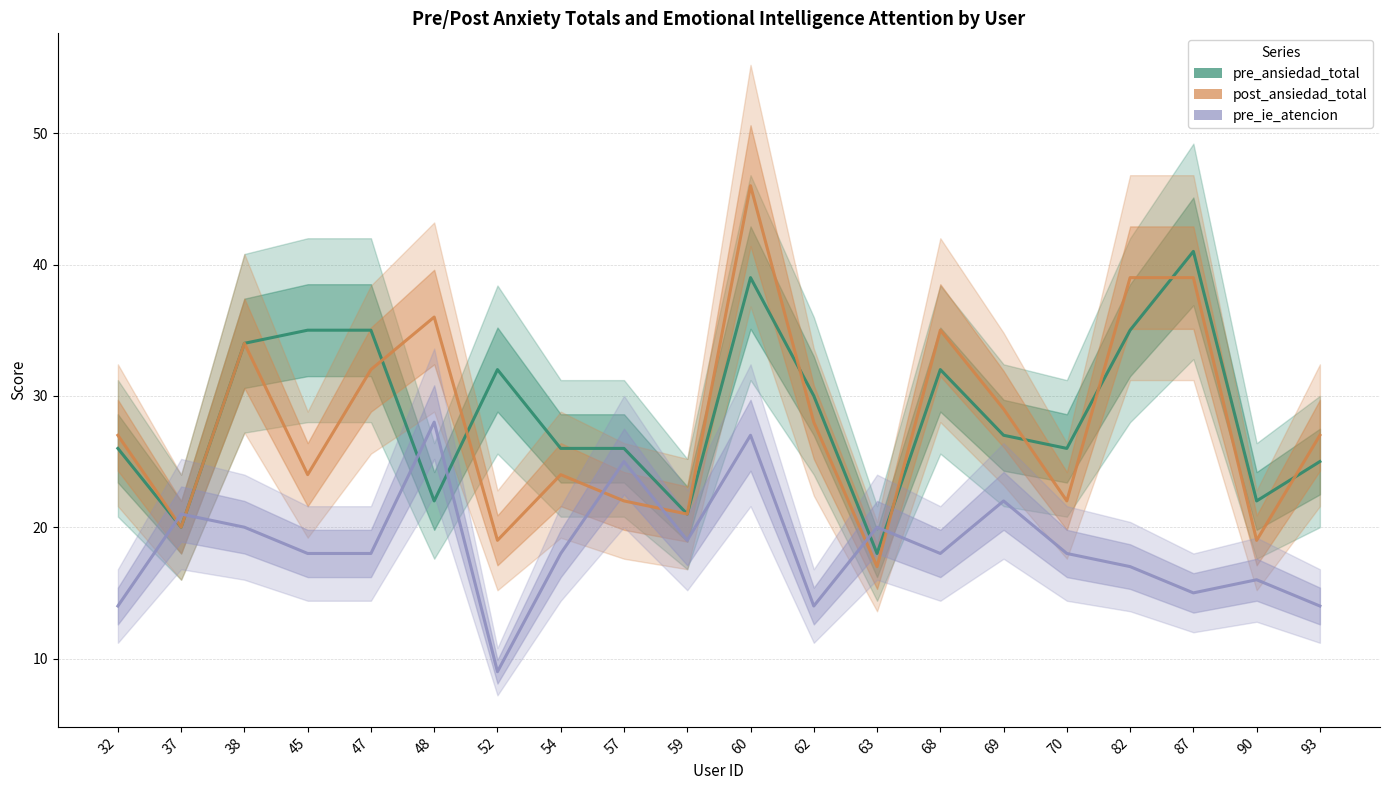

How many lines are shown in the chart?

3